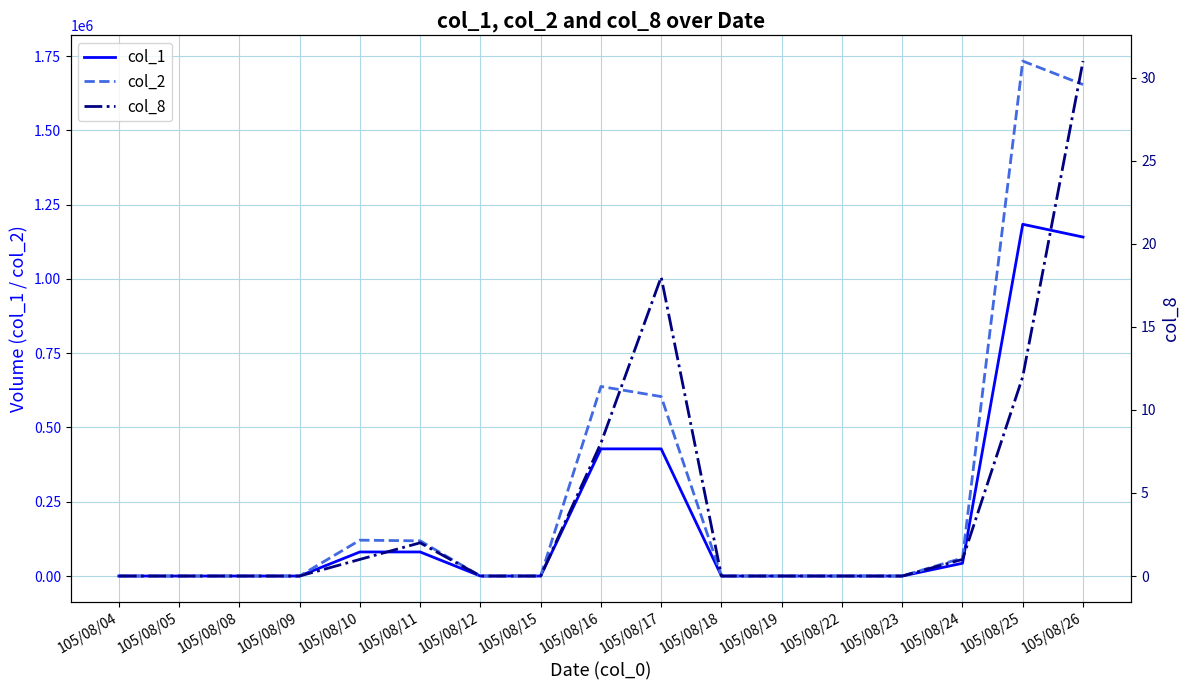

At which label is col_1 closest to 592000?

105/08/16